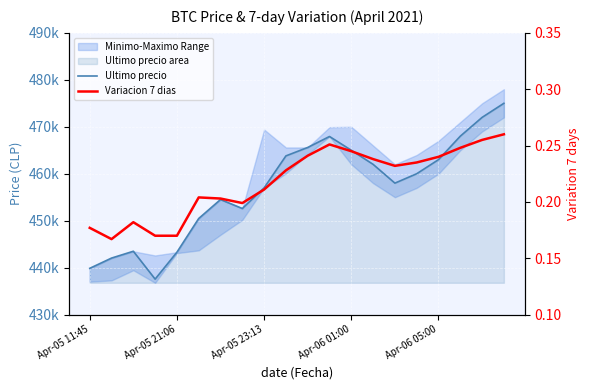

Reading right to left, list all the values displayed in this chart.

Ultimo precio: 475000.0	472000.0	468000.0	463000.0	460000.0	458000.0	462000.0	465000.0	467932.0	465595.0	463801.0	457000.0	452599.0	454509.0	450472.0	443293.0	437562.0	443496.0	442042.0	439856.0
Variacion 7 dias: 0.3	0.3	0.2	0.2	0.2	0.2	0.2	0.2	0.3	0.2	0.2	0.2	0.2	0.2	0.2	0.2	0.2	0.2	0.2	0.2